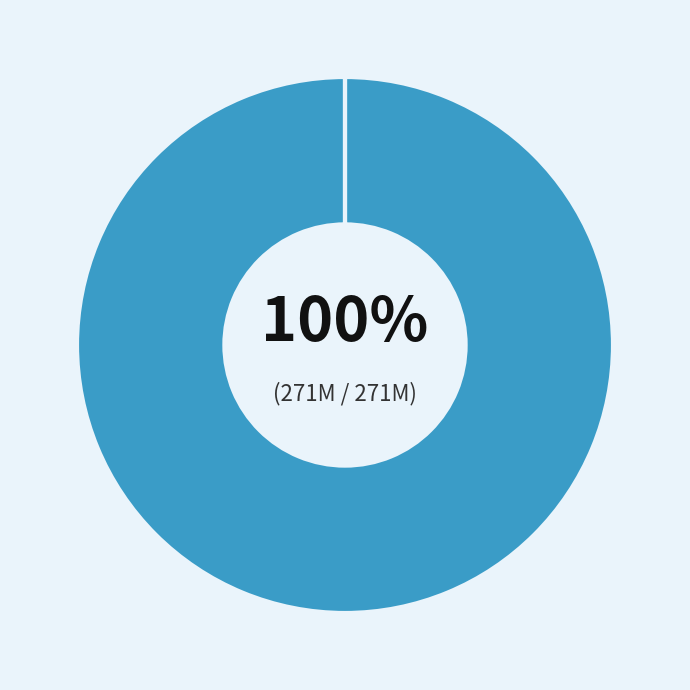

Does Carnes de animais da espécie bovina represent more than half of the total?

No